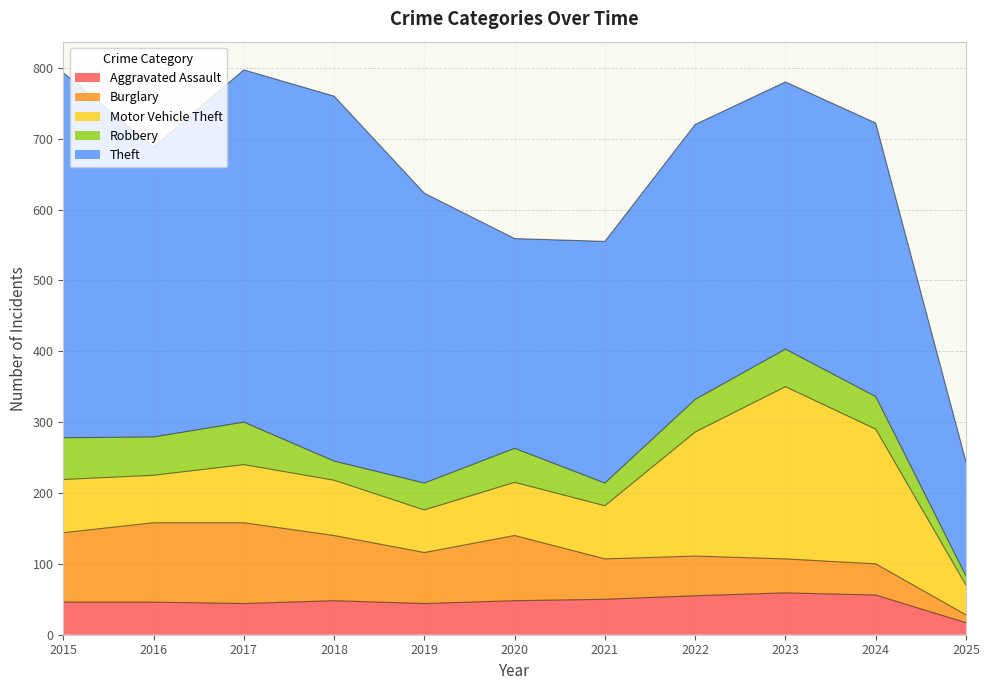

Which has a higher value, 2017 or 2025?

2017